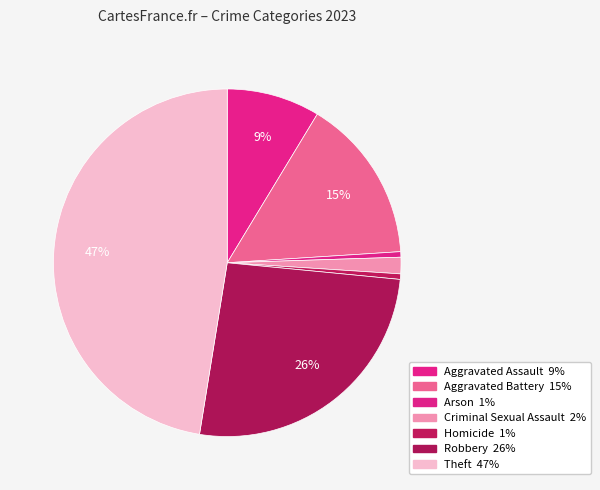

How many segments does this pie chart have?

7